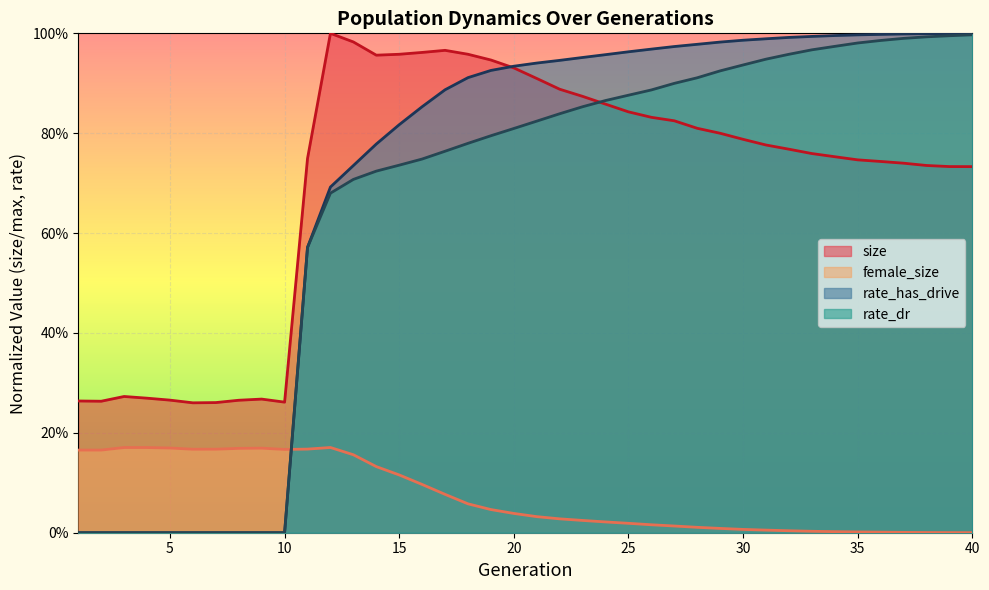

At 39, list the series in order from largest to smallest.

rate_has_drive, rate_dr, size, female_size